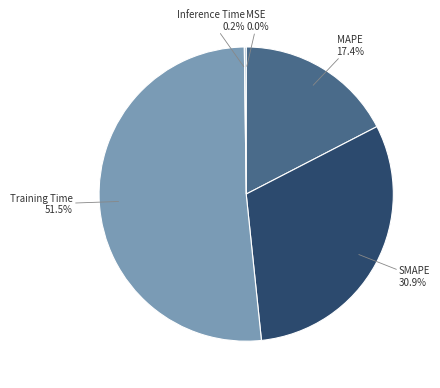

What is the largest slice in the pie chart?

Training Time